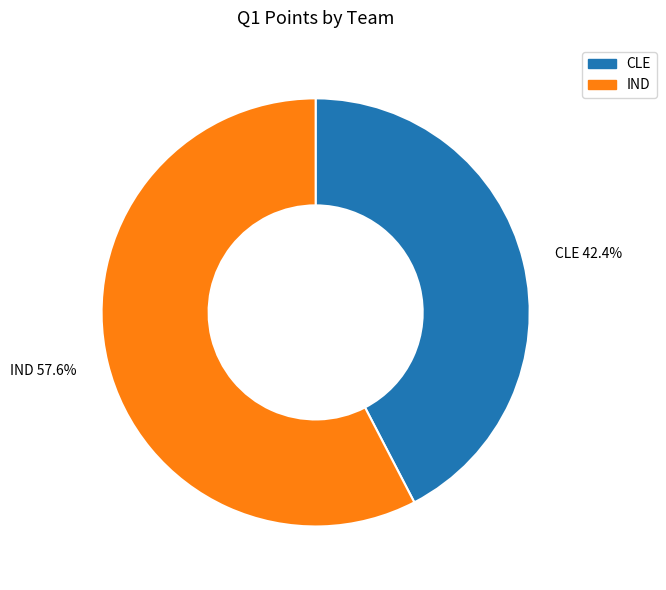

What percentage do IND and CLE together represent?

100.0%